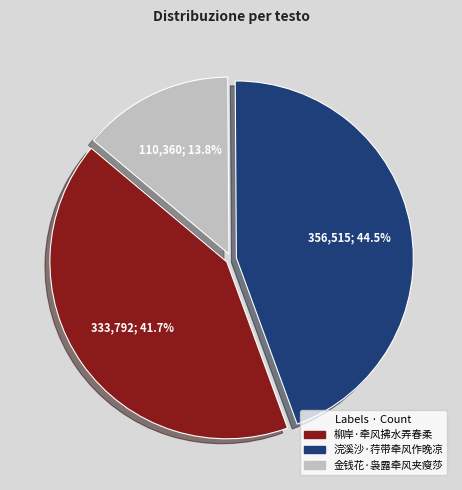

To the nearest percent, what percentage of the pie is 金钱花·袅露牵风夹瘦莎?

14%